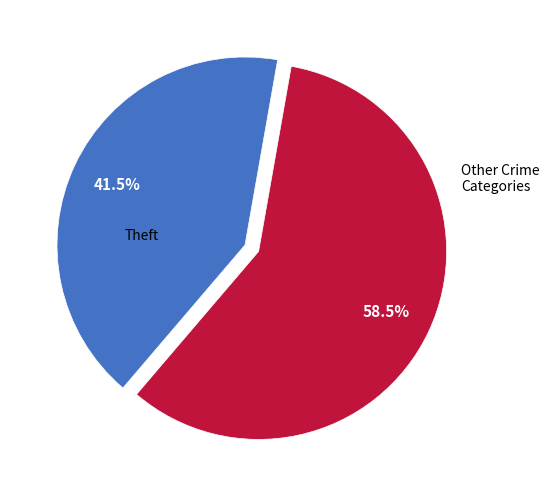

Which has a higher value, Theft or Other Crime Categories?

Other Crime Categories